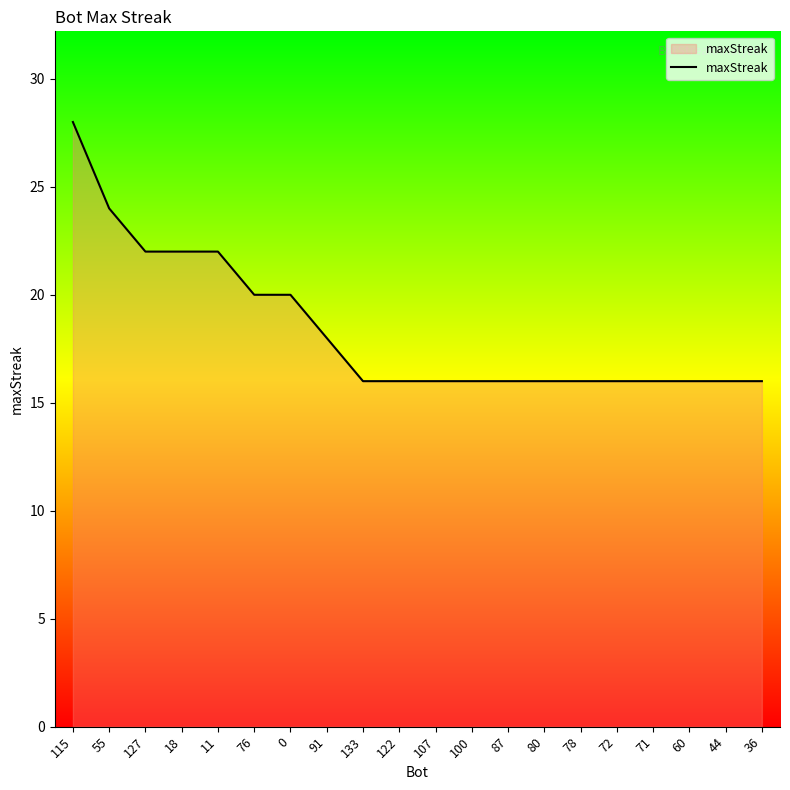

The value at 60 is 16. True or false?

True